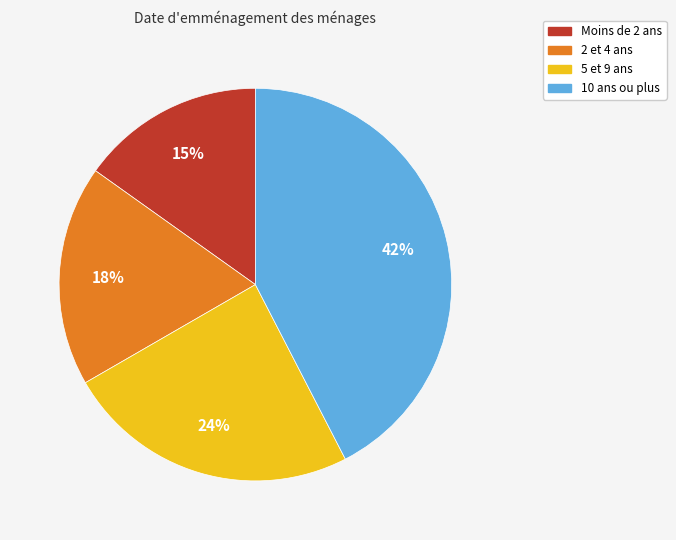

Is there a majority slice in this chart?

No